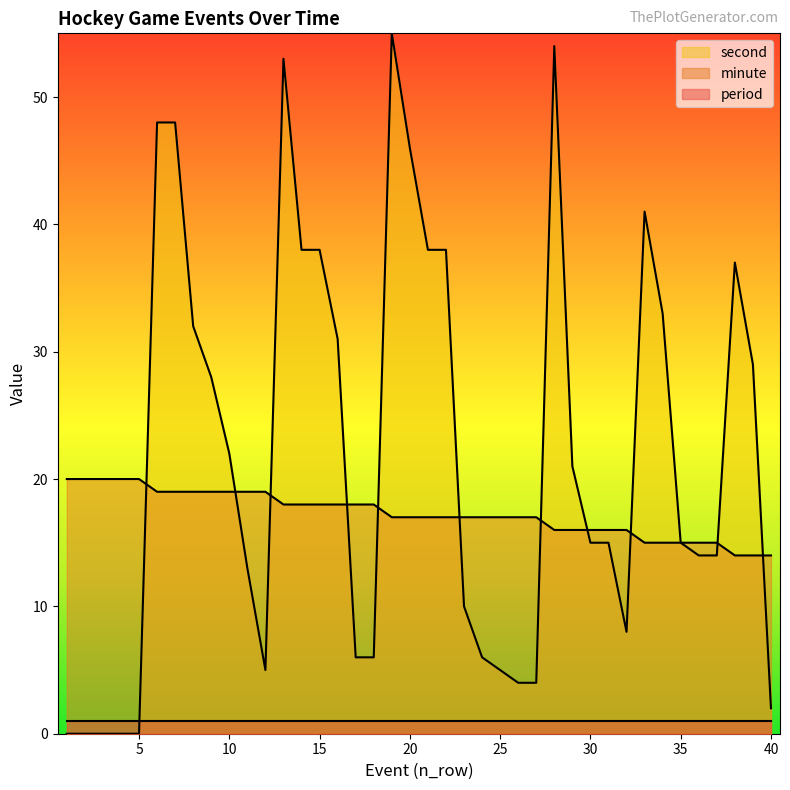

What is the highest value of the minute series?

20